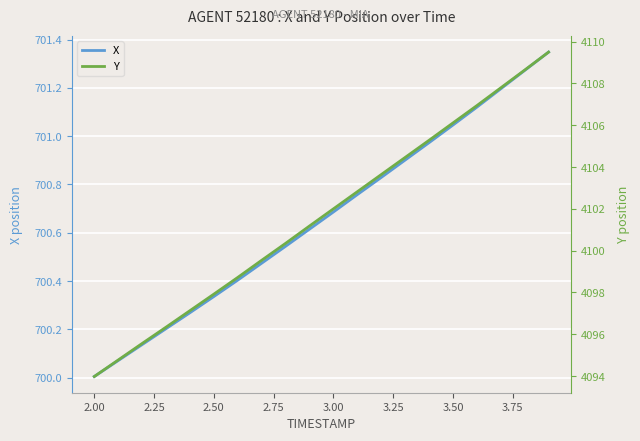

What is the lowest value of the X series?

700.0